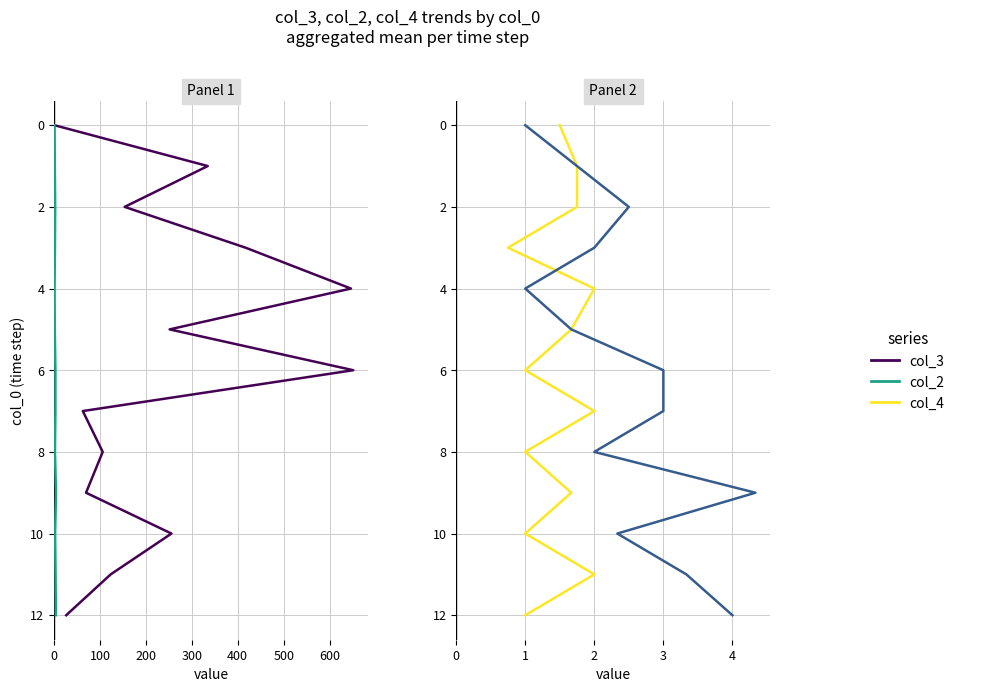

How many series are shown in this chart?

3